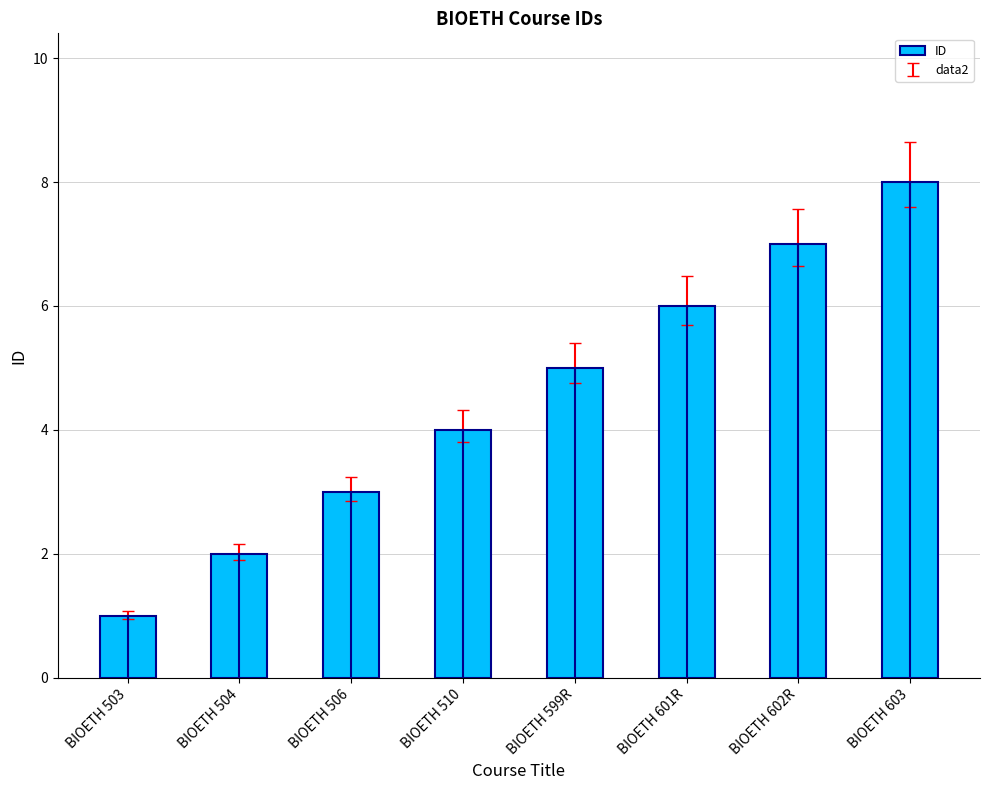

What is the sum of the values at BIOETH 506 and BIOETH 504?

5